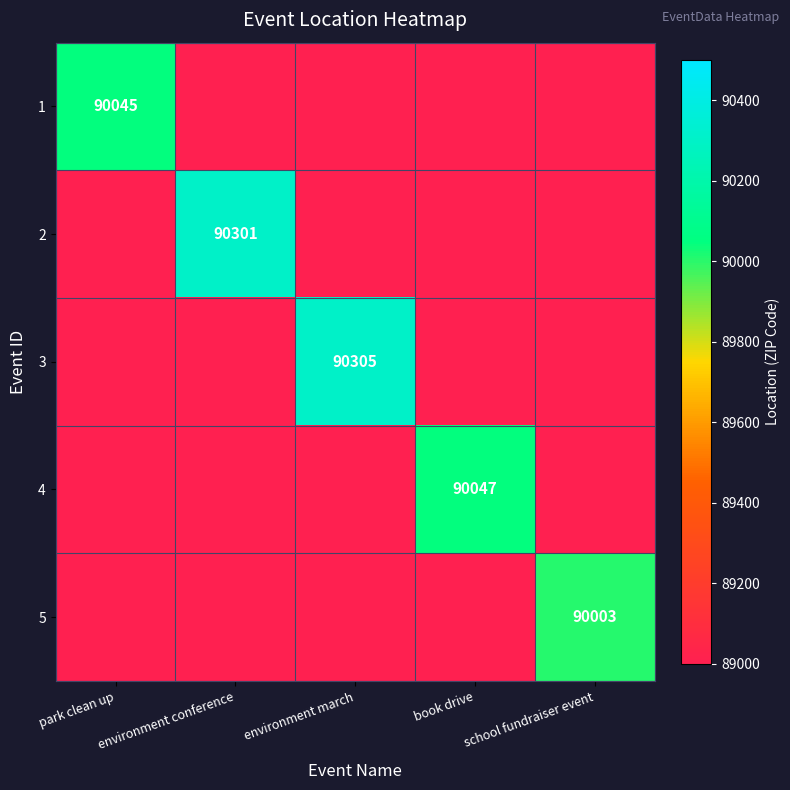

The 1 series shows 90045 at park clean up. True or false?

True